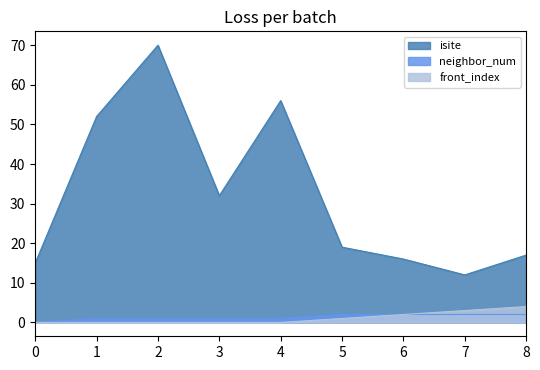

Which series has the largest total across all categories?

isite